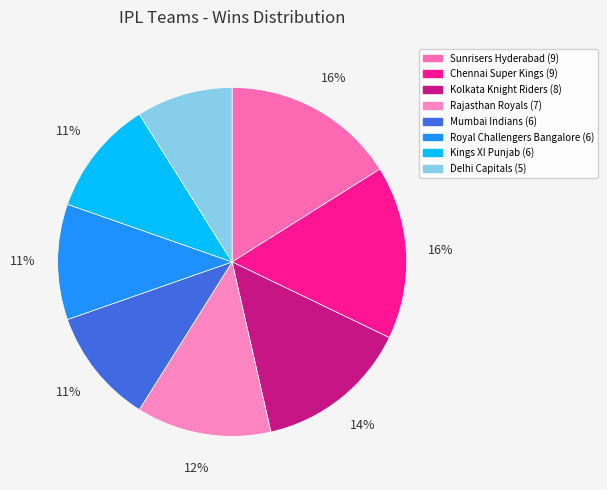

Combined, do Rajasthan Royals and Kolkata Knight Riders account for over 50%?

No